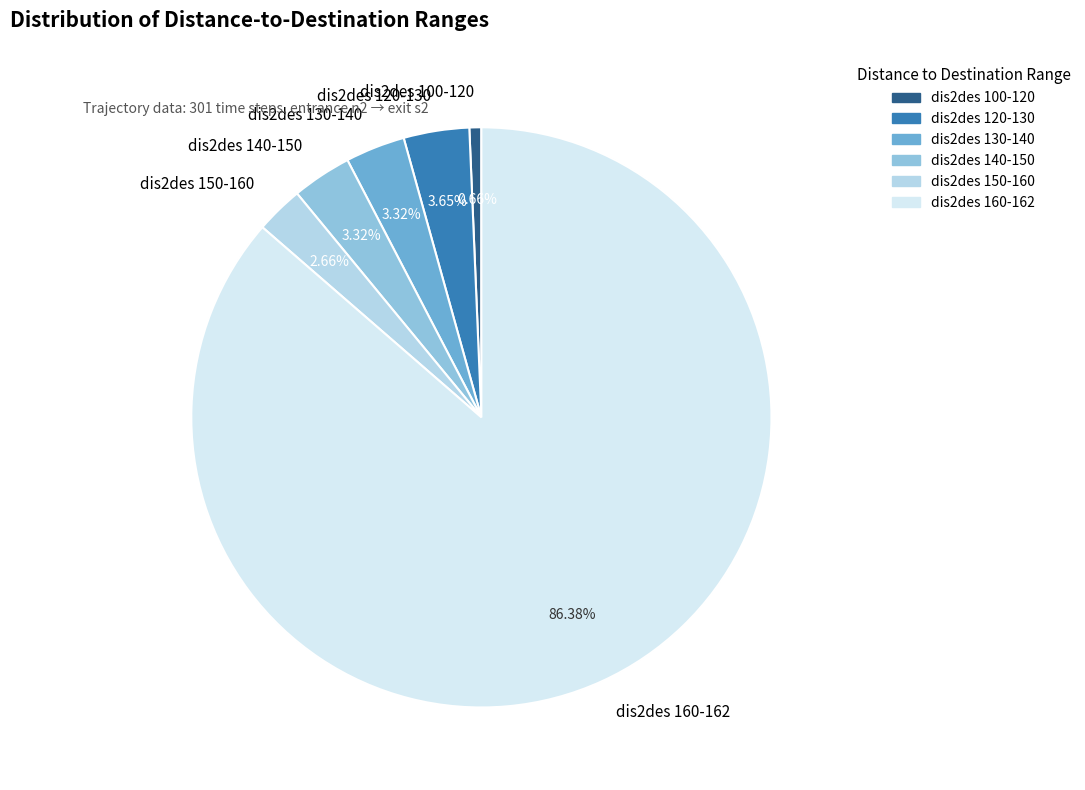

Do dis2des 120-130 and dis2des 130-140 together represent more than half of the pie?

No